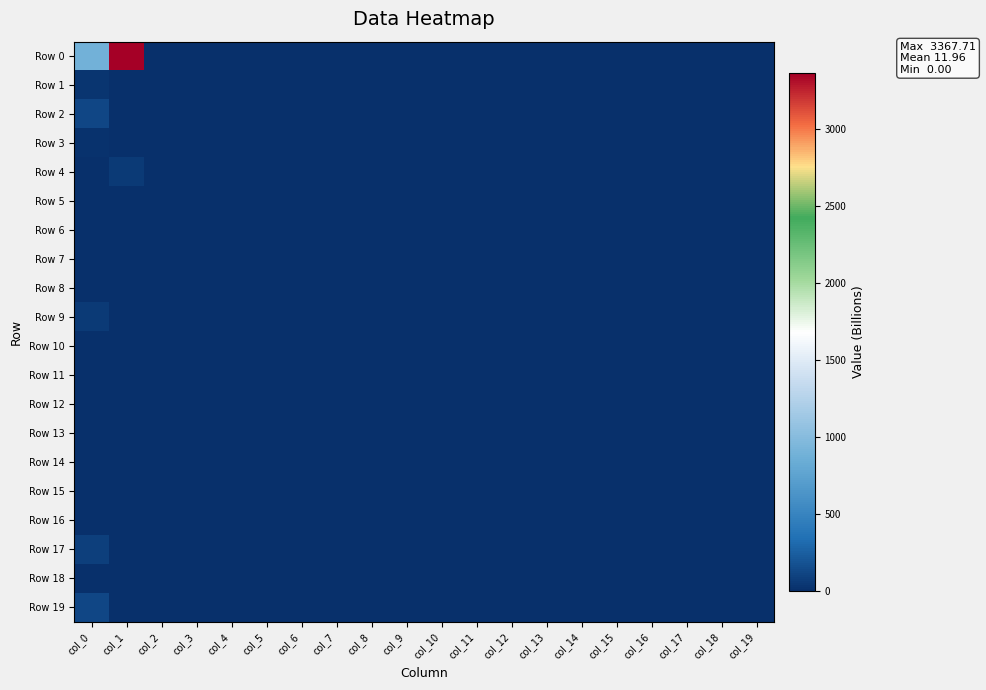

At col_19, list the series in order from smallest to largest.

Row 0, Row 1, Row 2, Row 3, Row 4, Row 5, Row 6, Row 7, Row 8, Row 9, Row 10, Row 11, Row 12, Row 13, Row 14, Row 15, Row 16, Row 17, Row 18, Row 19